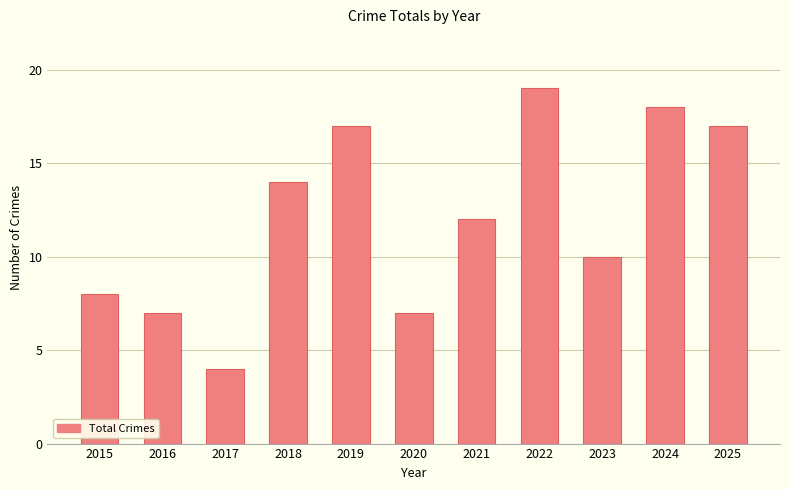

What is the change in value from 2019 to 2022?

+2